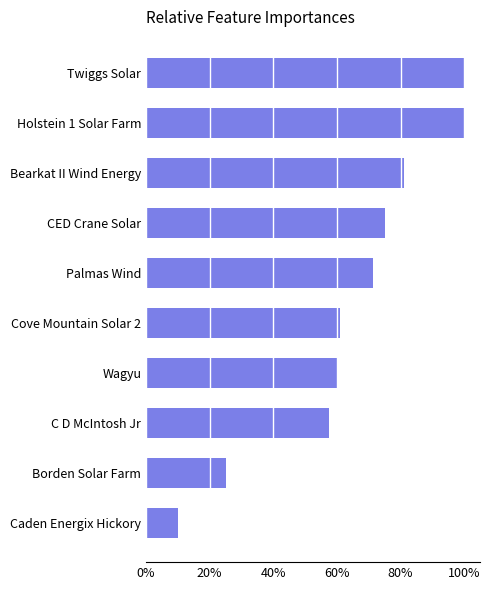

How many bars are there in total?

10